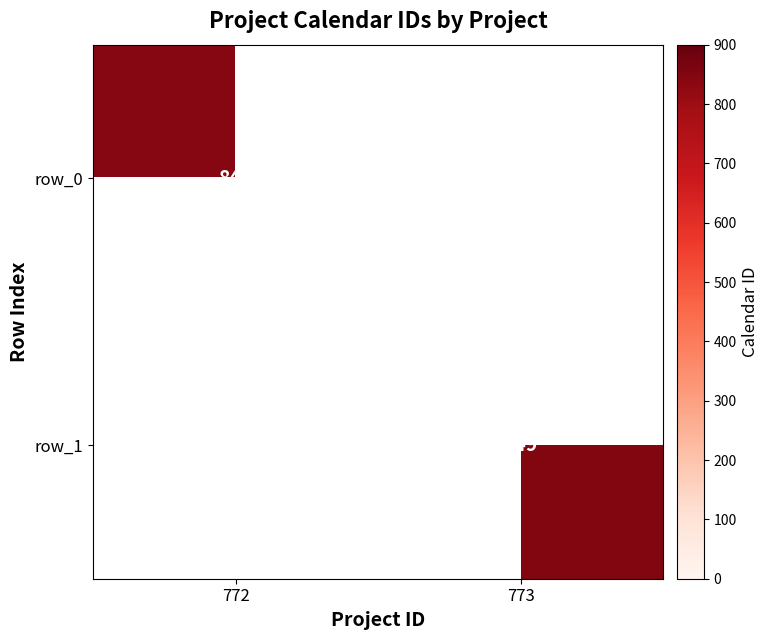

What is the lowest value of the row_0 series?

841.0